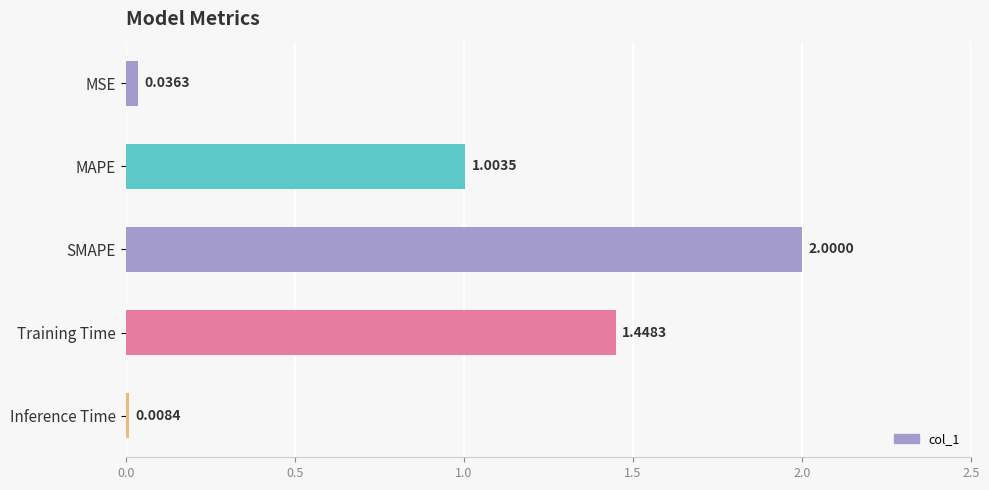

Between MAPE and Training Time, which is larger?

Training Time